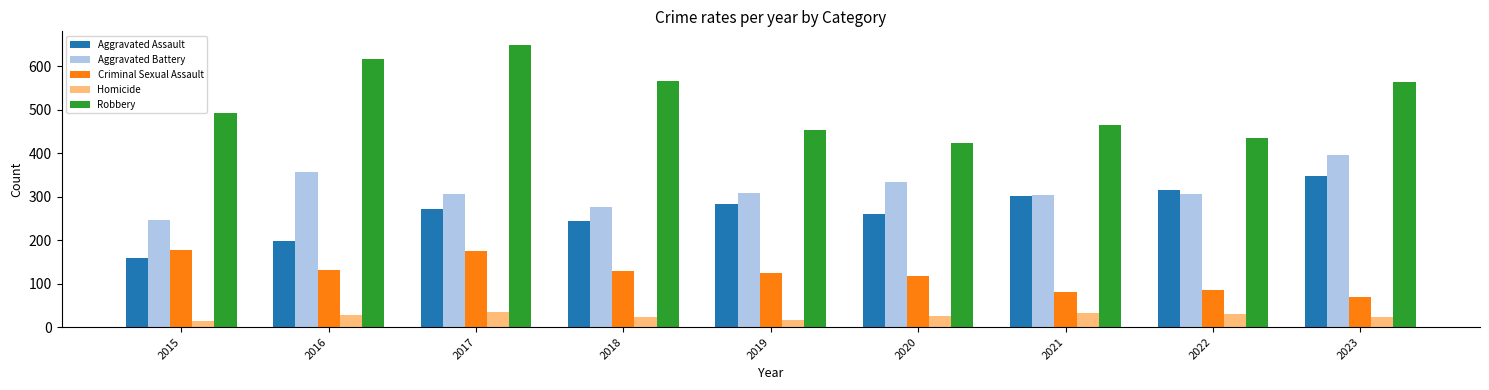

How many data points does each series have?

9